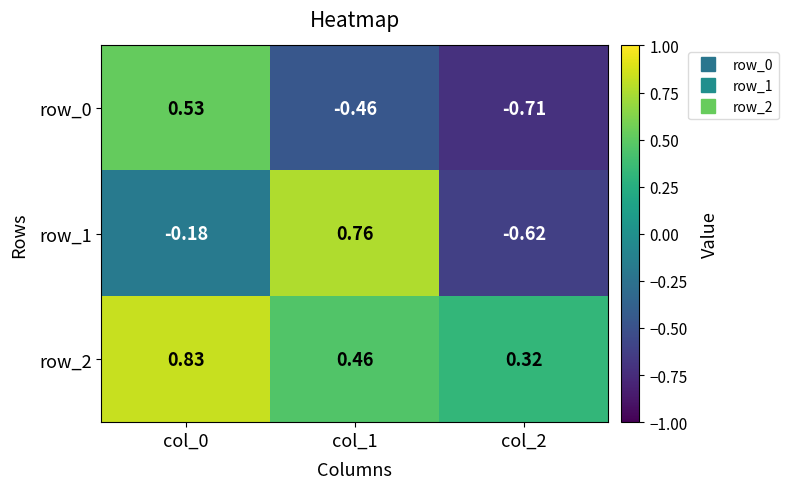

Which series has the largest total across all categories?

row_2